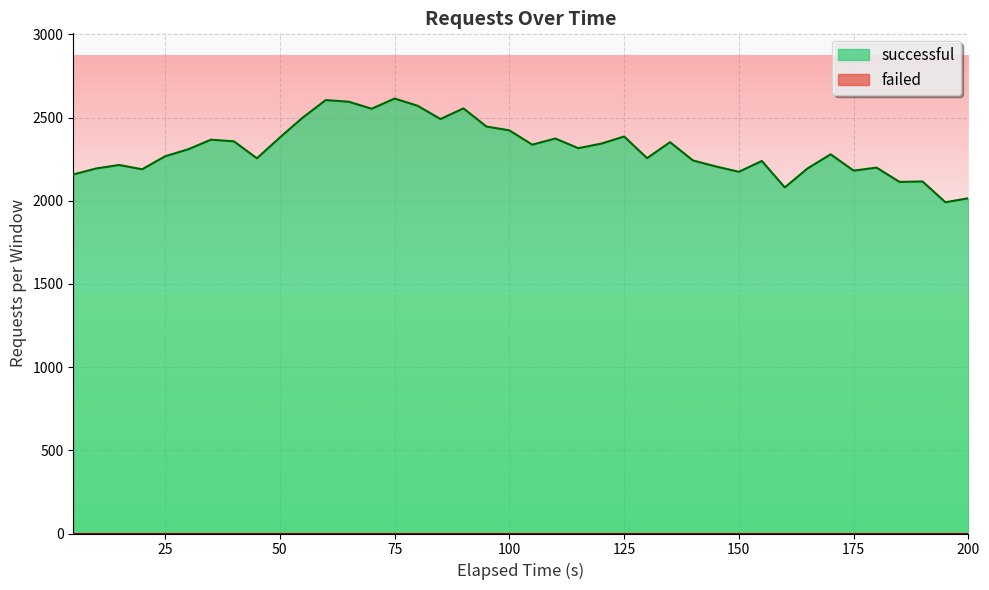

Which series has the widest spread of values?

successful